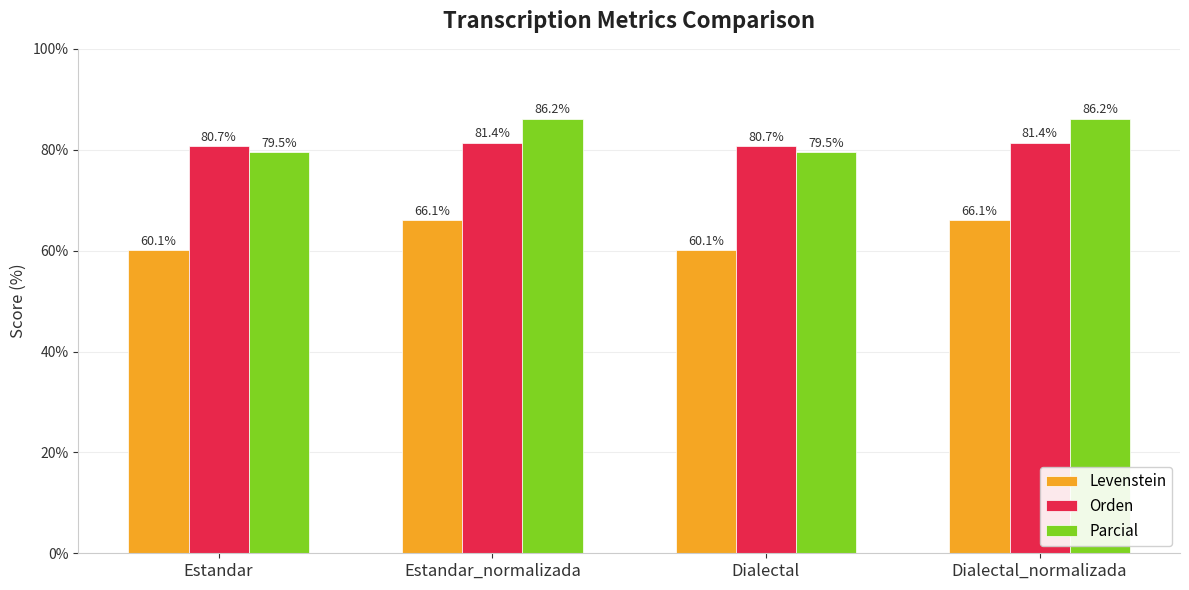

What is the sum of the Levenstein values at Dialectal and Estandar?

120.2